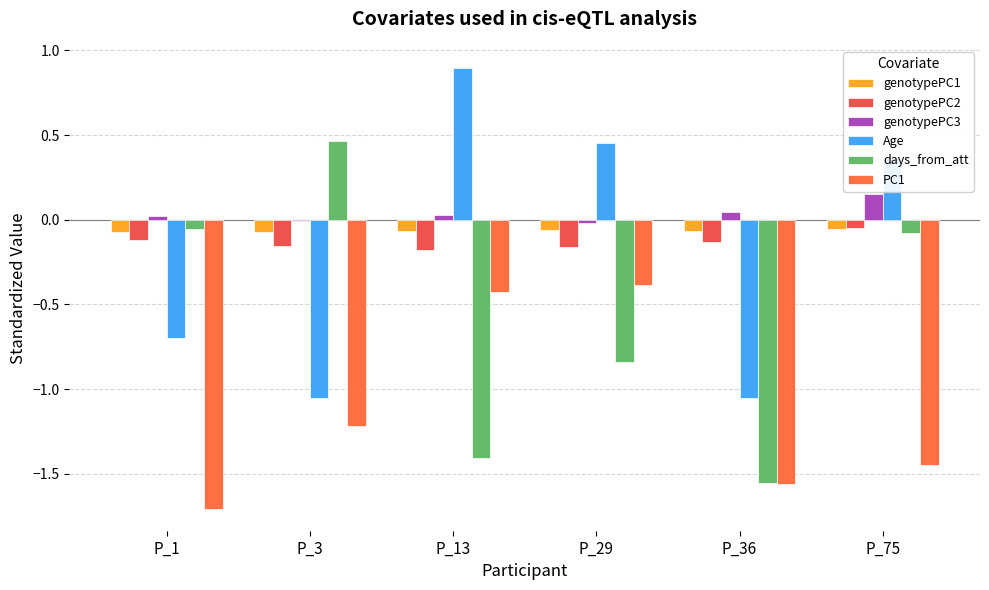

The genotypePC1 series shows -0.1 at P_36. True or false?

True